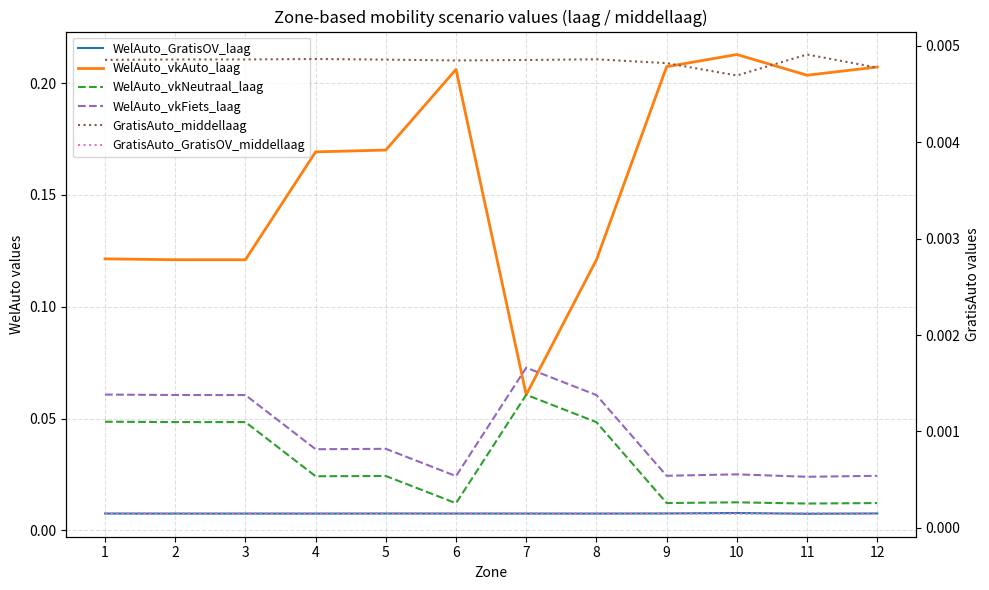

The value of WelAuto_vkFiets_laag at 3 is 0.1. True or false?

True